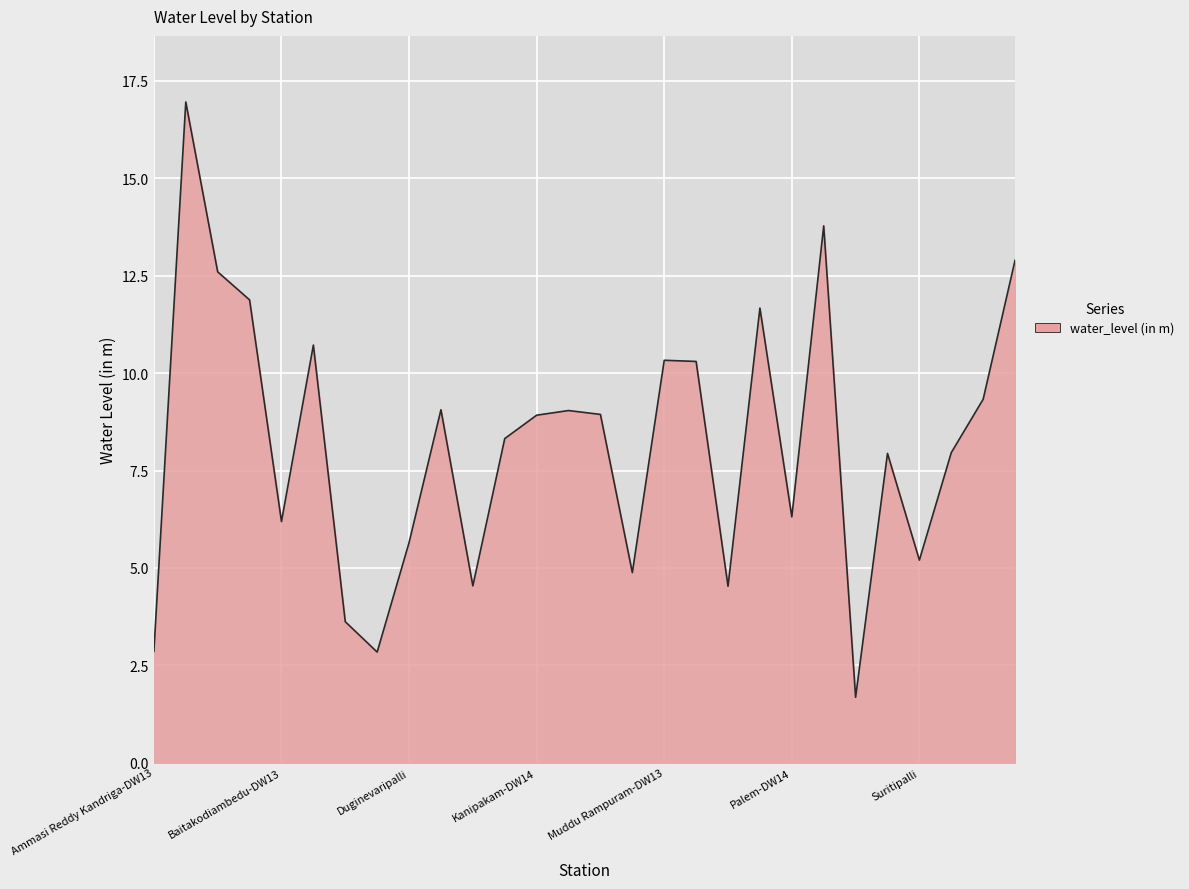

What is the minimum value shown in the chart?

1.7